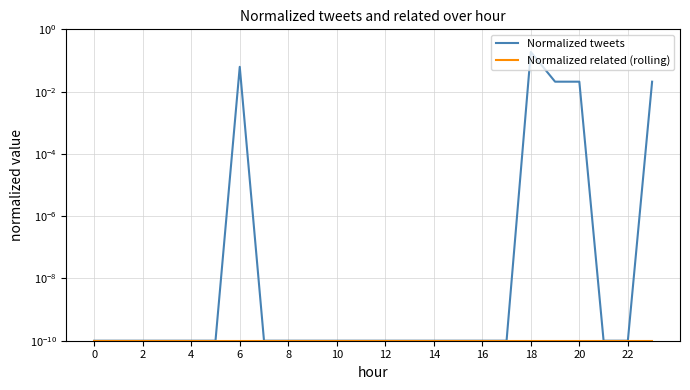

True or false: Normalized tweets and Normalized related (rolling) intersect in this chart.

False